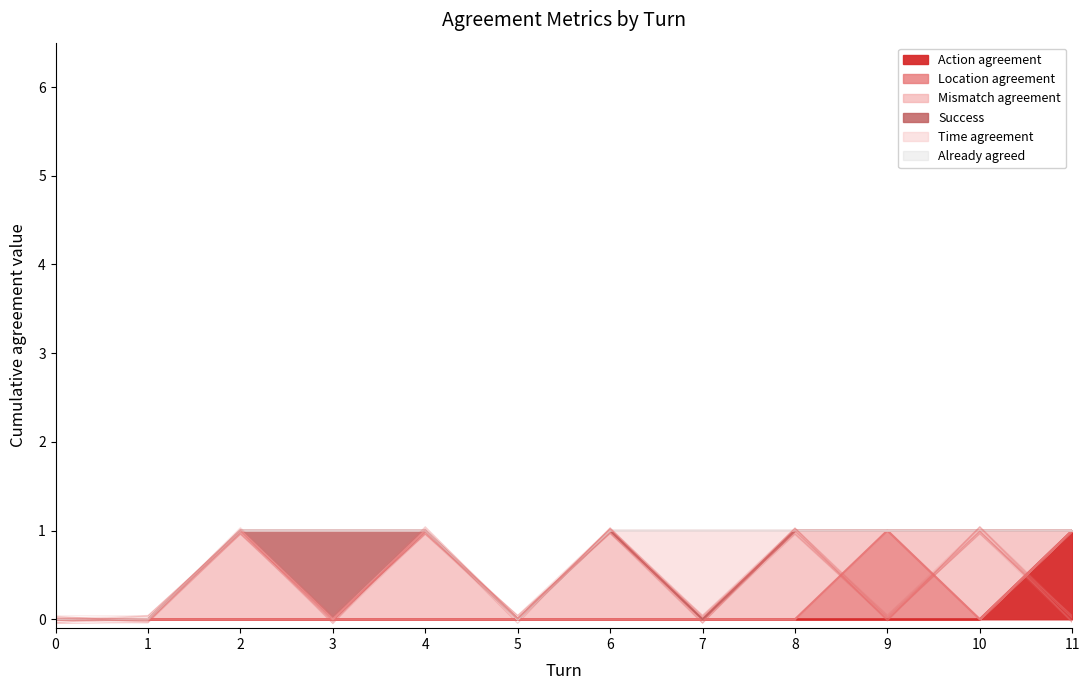

Count the number of data series in this chart.

6